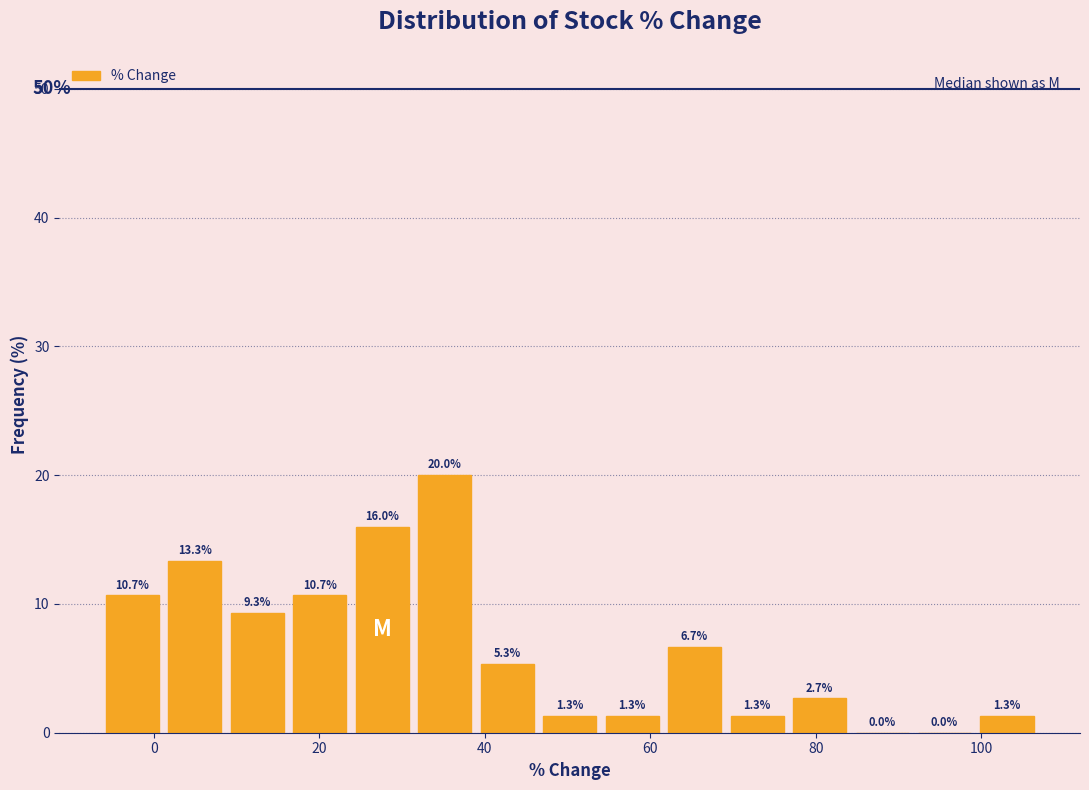

Around what value on the x-axis is the tallest bar? Give the approximate position of its centre, as read against the axis.

36